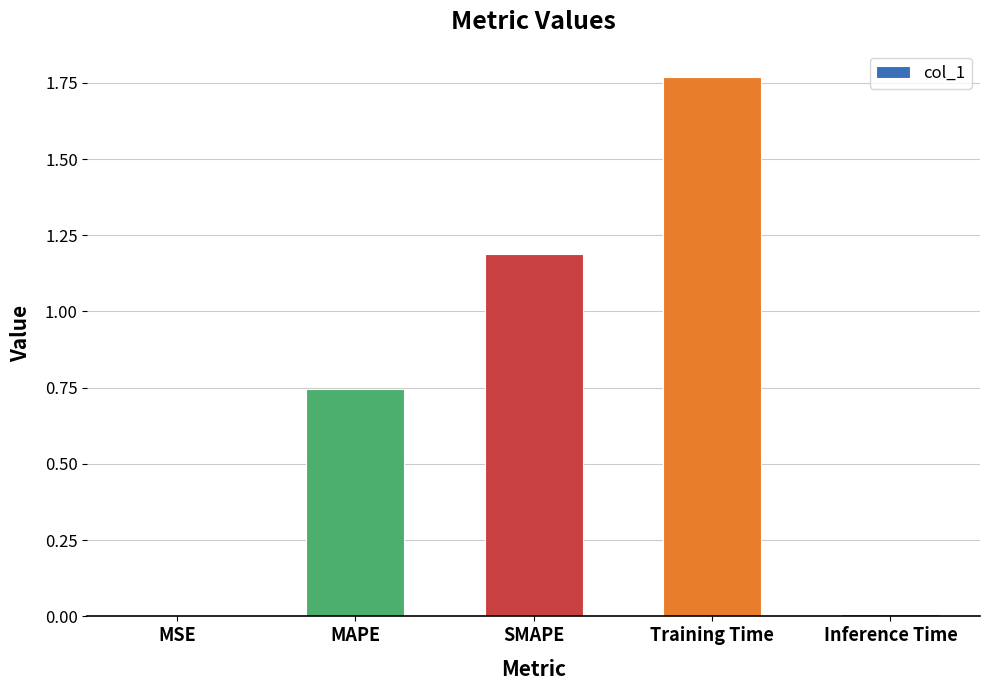

Which label corresponds to the largest value in the chart?

Training Time